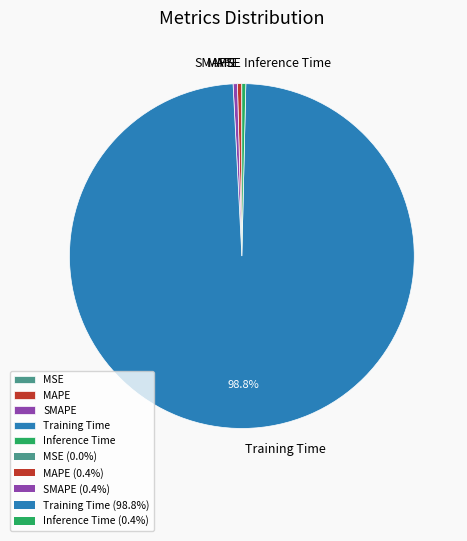

Is there any slice that represents more than half of the pie?

Yes